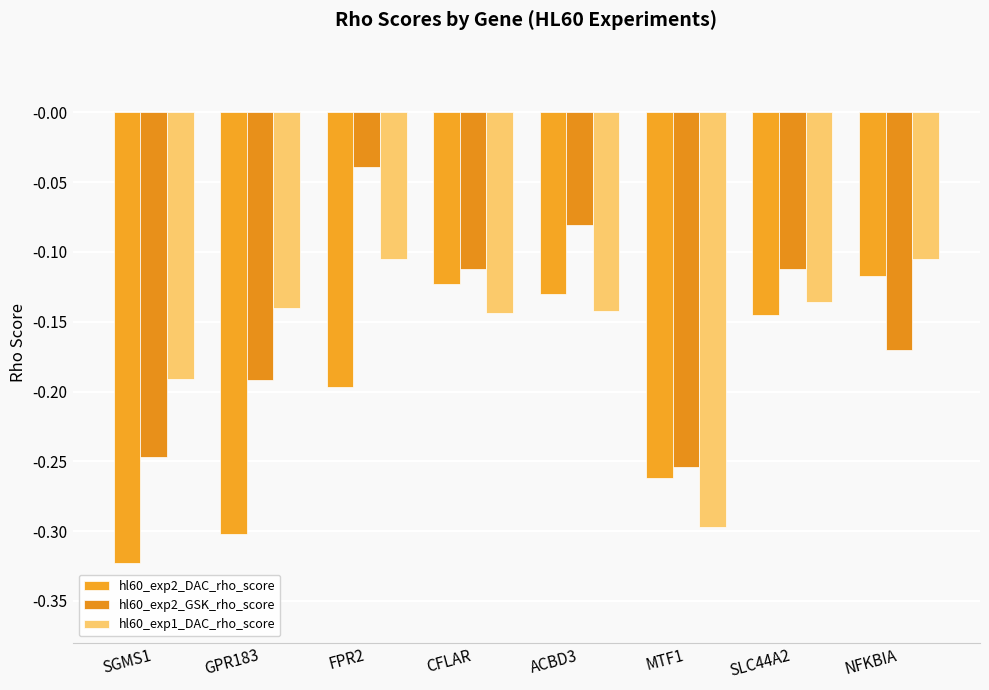

What is the value of the hl60_exp2_GSK_rho_score bar at the 2nd from the left?

-0.2